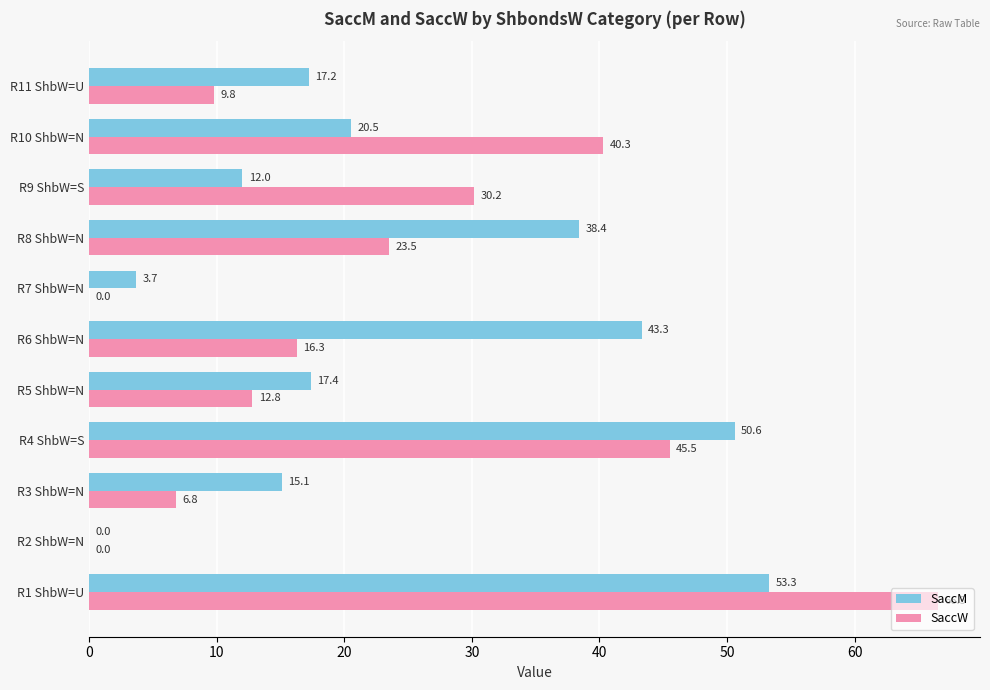

Between R3 ShbW=N and R6 ShbW=N, which series saw the biggest shift?

SaccM